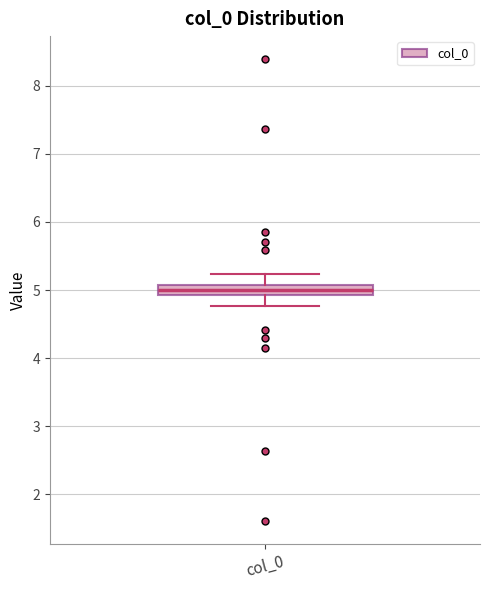

Where is the upper edge of the box for col_0 on the y-axis? The values are not printed on the chart, so give them approximately, as read against the axis.

5.1